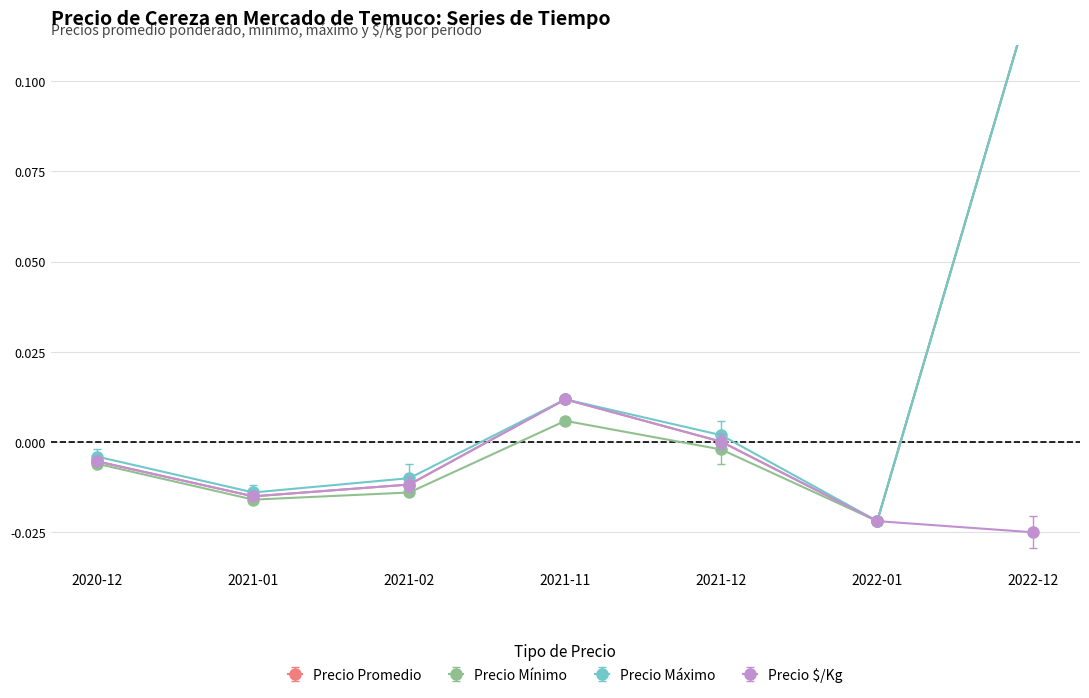

Rank the categories by Precio $/Kg value from highest to lowest.

2021-11, 2021-12, 2020-12, 2021-02, 2021-01, 2022-01, 2022-12